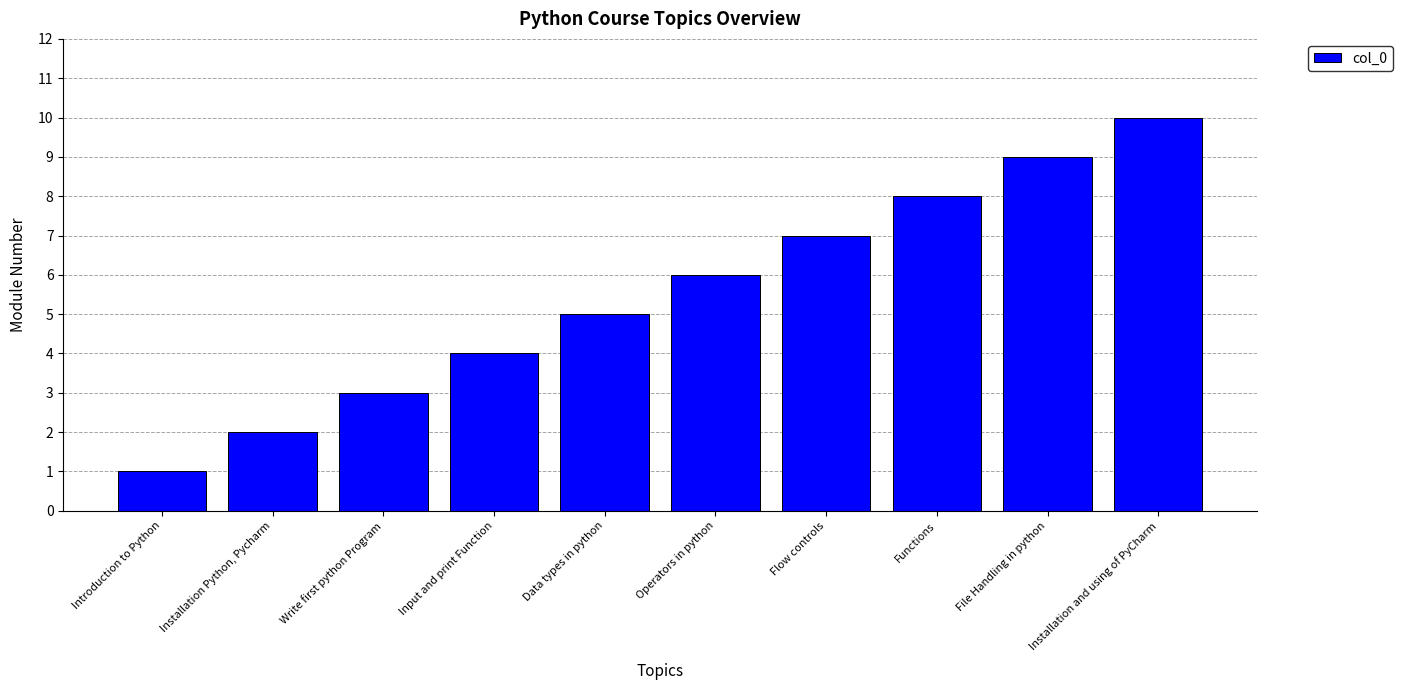

What is the greatest value displayed?

10